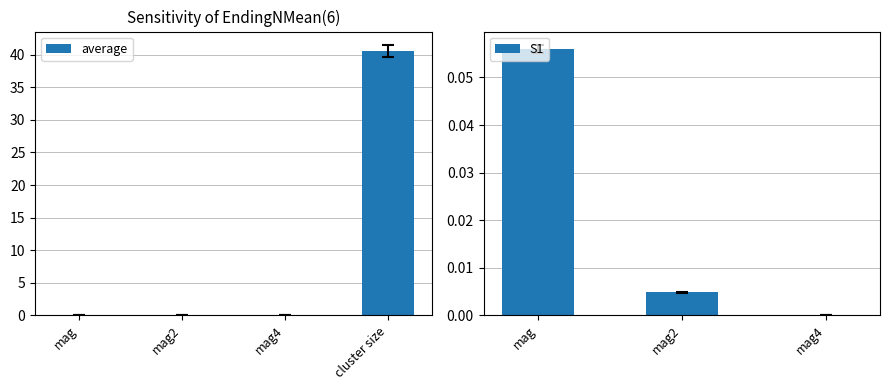

Is it true that the value at cluster size is 40.6?

True